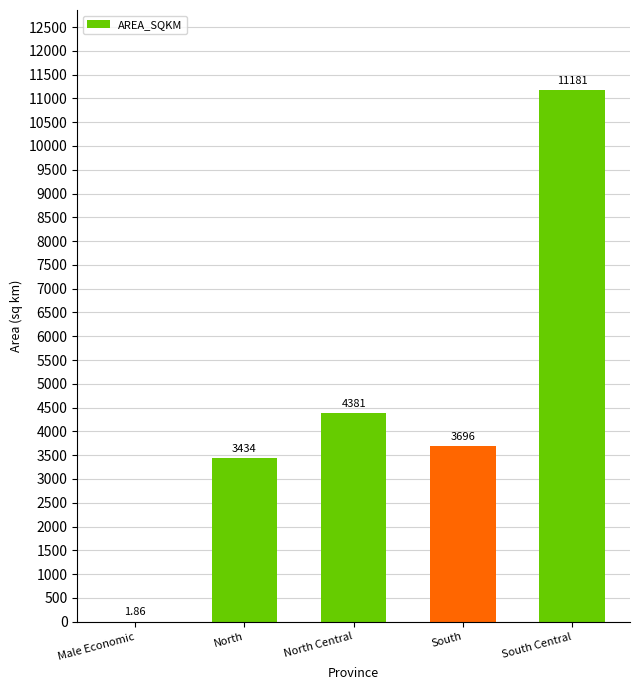

At which label is the value closest to 5591?

North Central